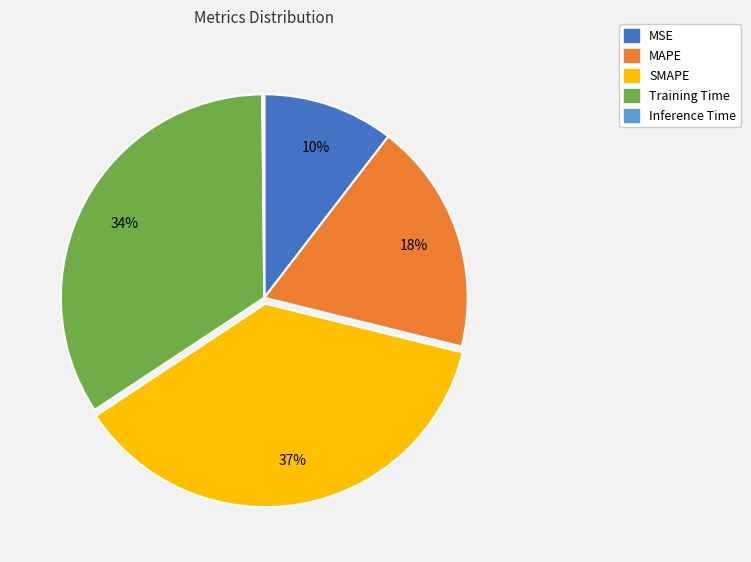

Does SMAPE account for over 50% of the chart?

No